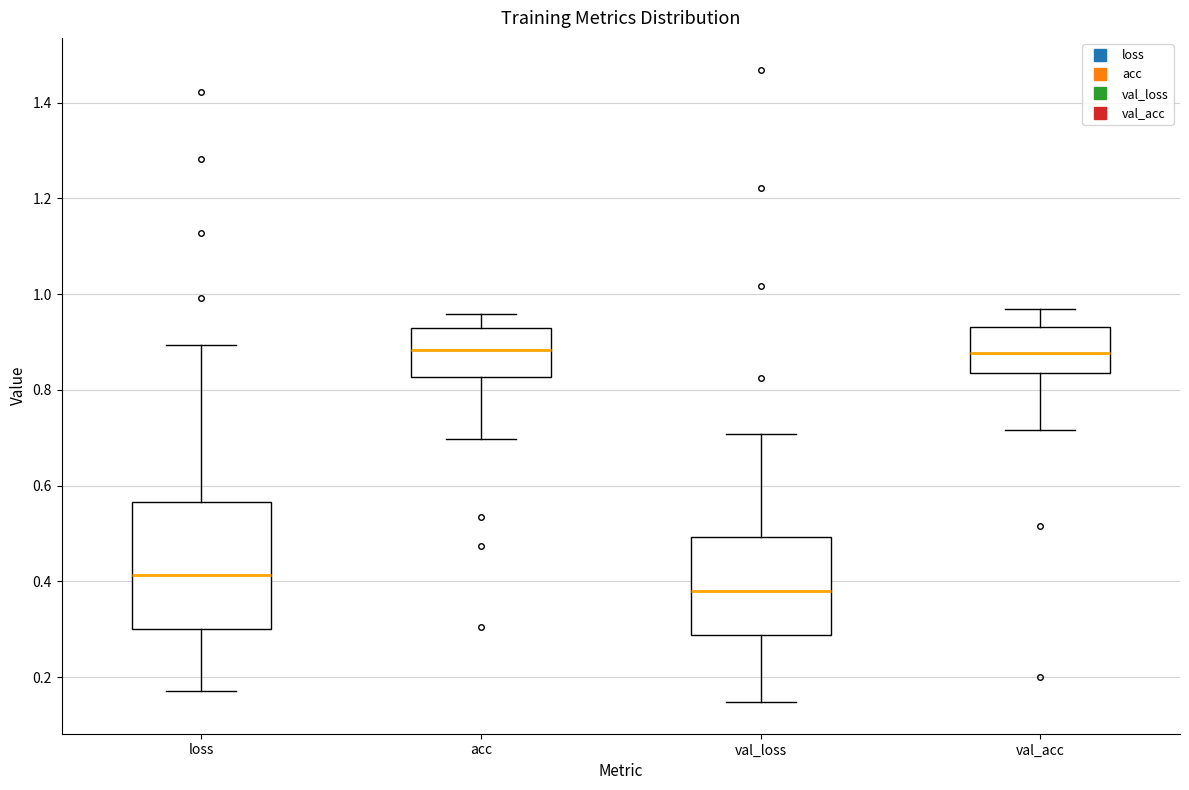

Reading left to right, transcribe this box plot: for each box, give where its median line is, the range the box spans, and where its two whiskers end, as read against the y-axis. The values are not printed on the chart, so give them approximately, as read against the axis.

loss: median 0.42, box 0.30 to 0.56, whiskers 0.18 to 0.90
acc: median 0.88, box 0.82 to 0.92, whiskers 0.70 to 0.96
val_loss: median 0.38, box 0.28 to 0.50, whiskers 0.14 to 0.70
val_acc: median 0.88, box 0.84 to 0.94, whiskers 0.72 to 0.96